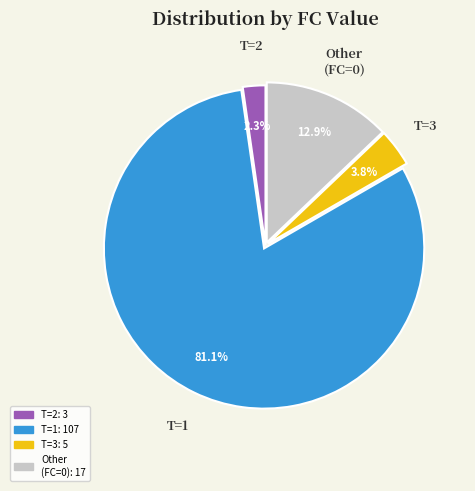

Is there a majority slice in this chart?

Yes